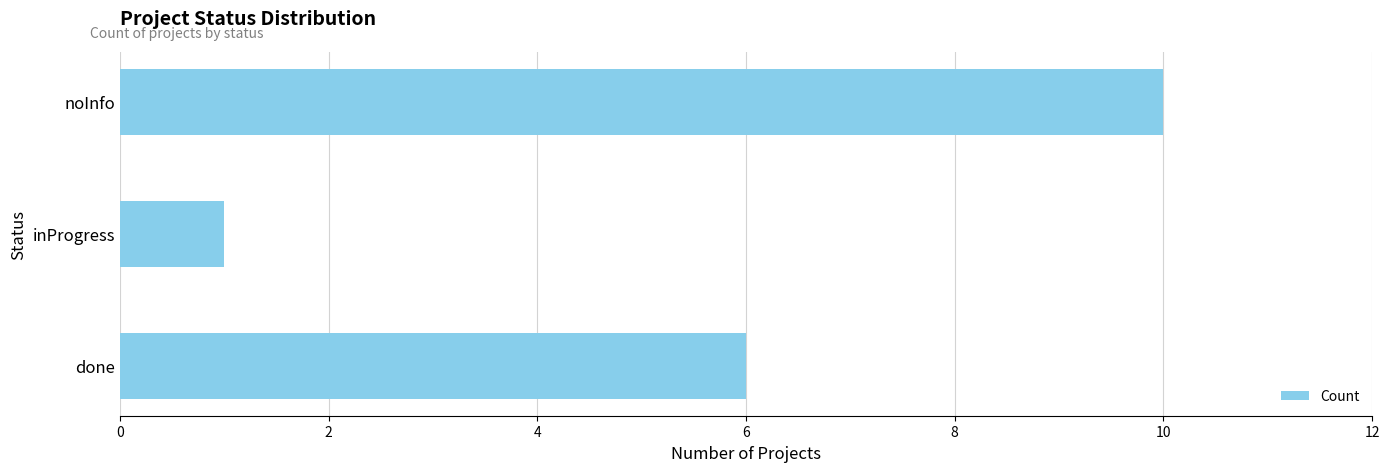

List the labels in order of value, smallest first.

inProgress, done, noInfo